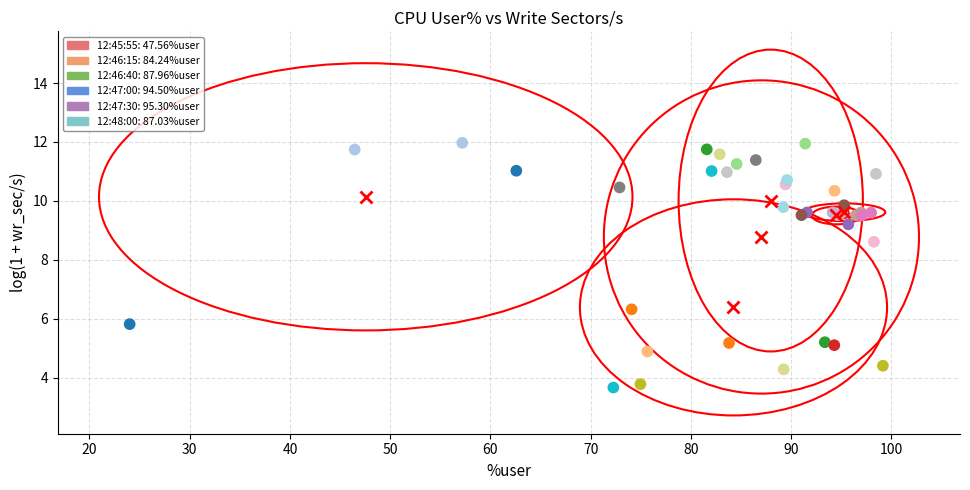

What Y value in the scatter plot is closest to 7?

6.3